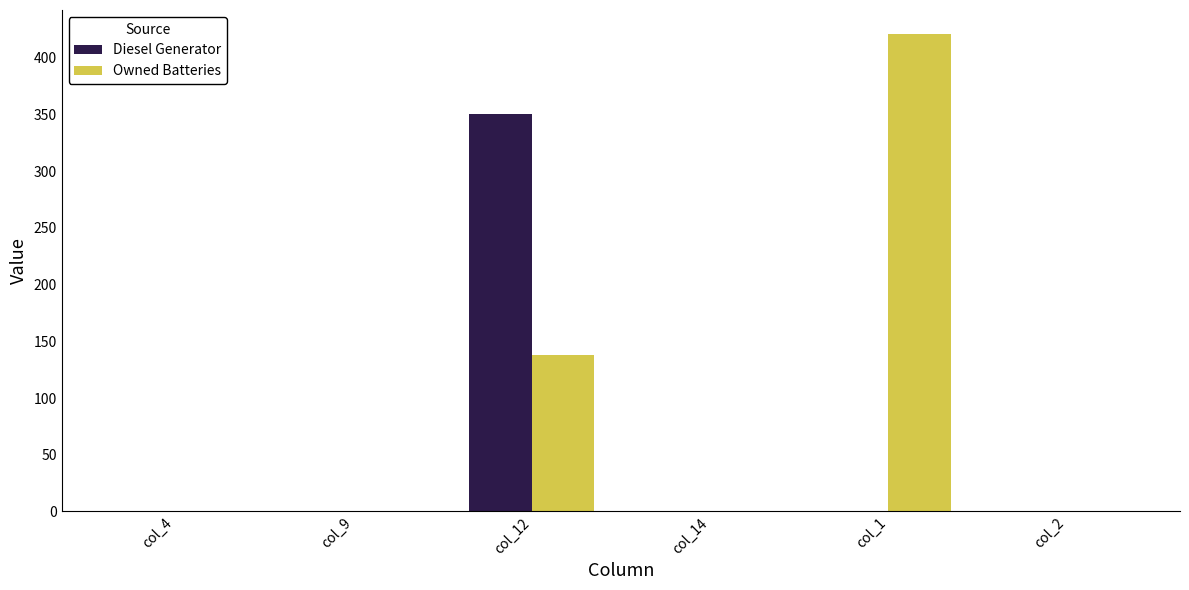

What is the difference between the Diesel Generator values at col_12 and col_2?

350